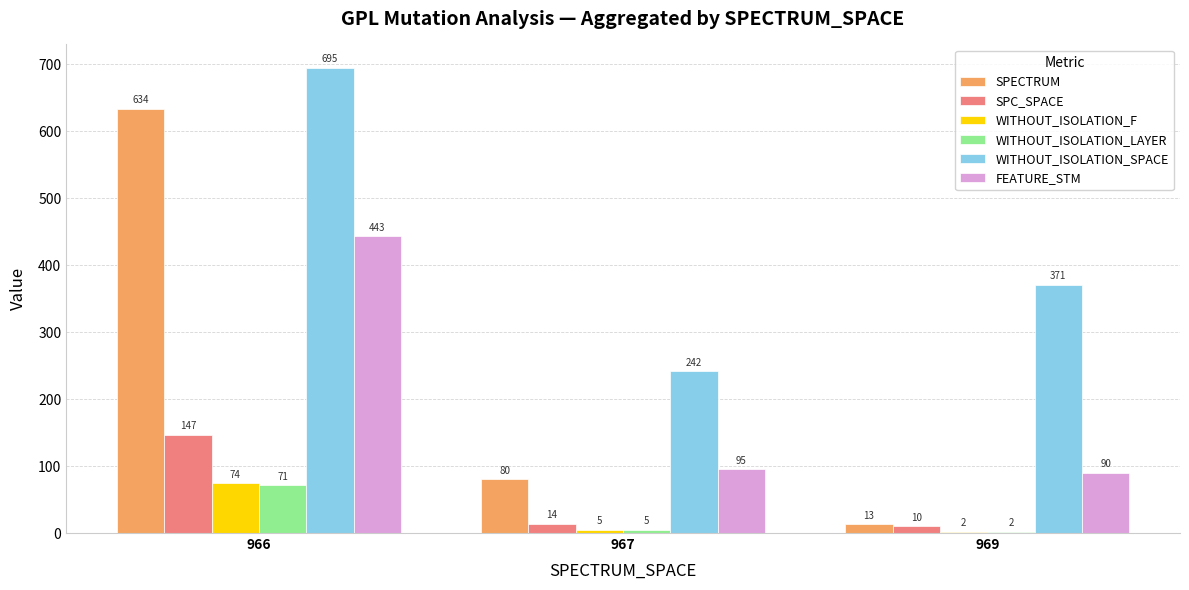

Are the bars grouped side by side (vs. stacked)?

Yes